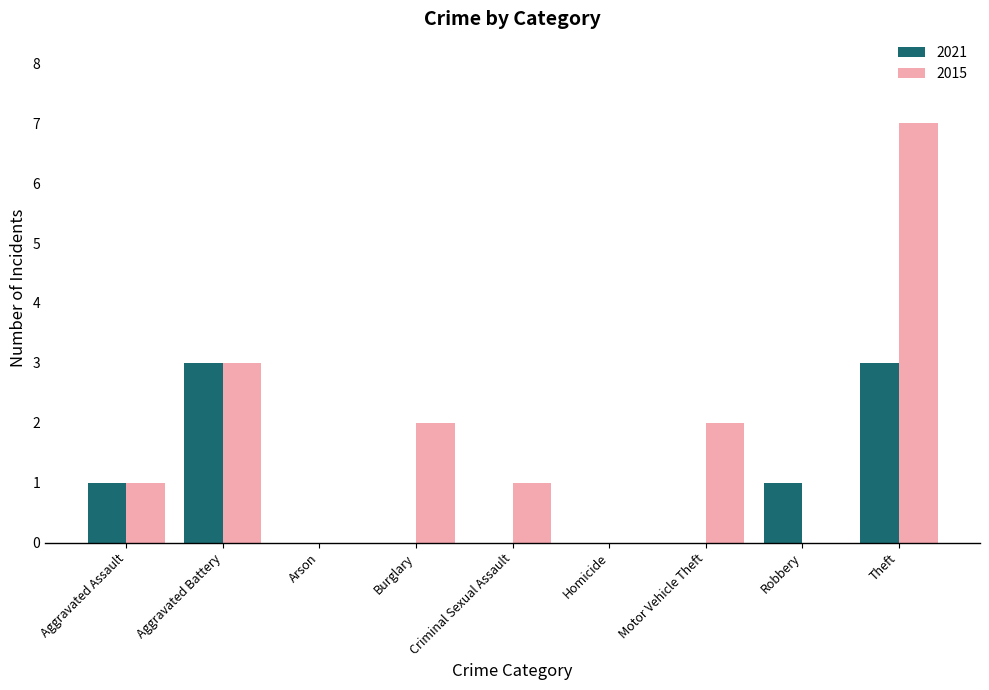

Reading left to right, transcribe all the data shown in this chart.

2021: 1	3	0	0	0	0	0	1	3
2015: 1	3	0	2	1	0	2	0	7